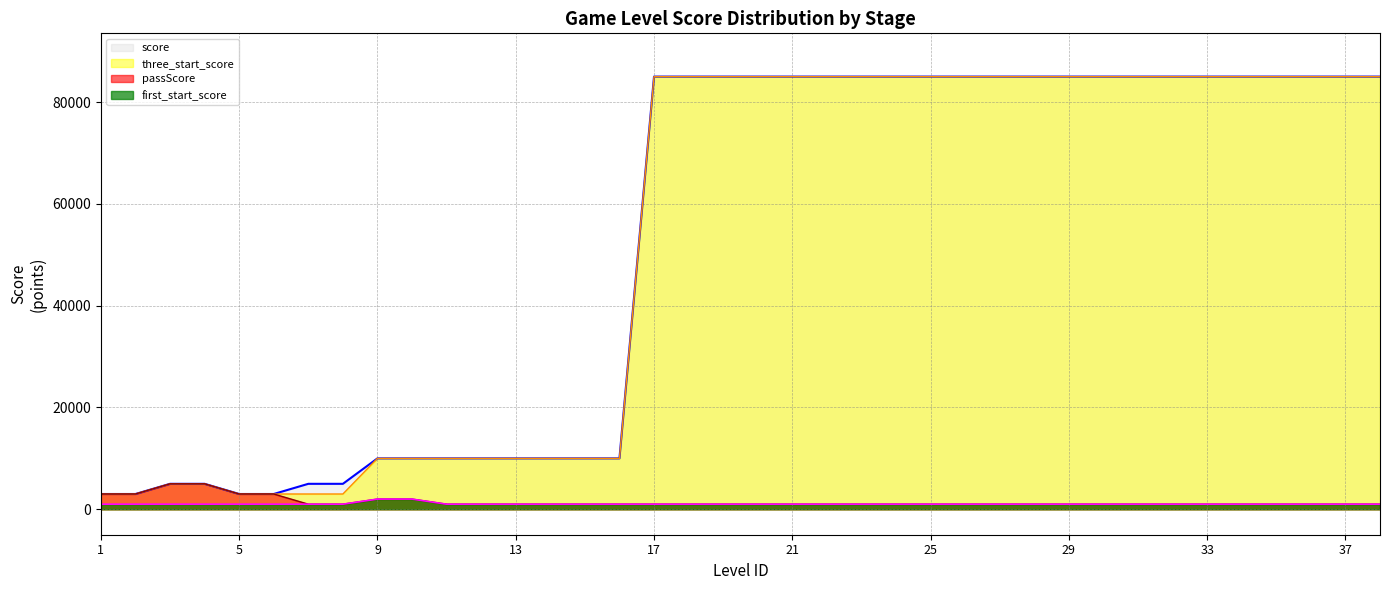

What is the lowest value of the passScore series?

1000